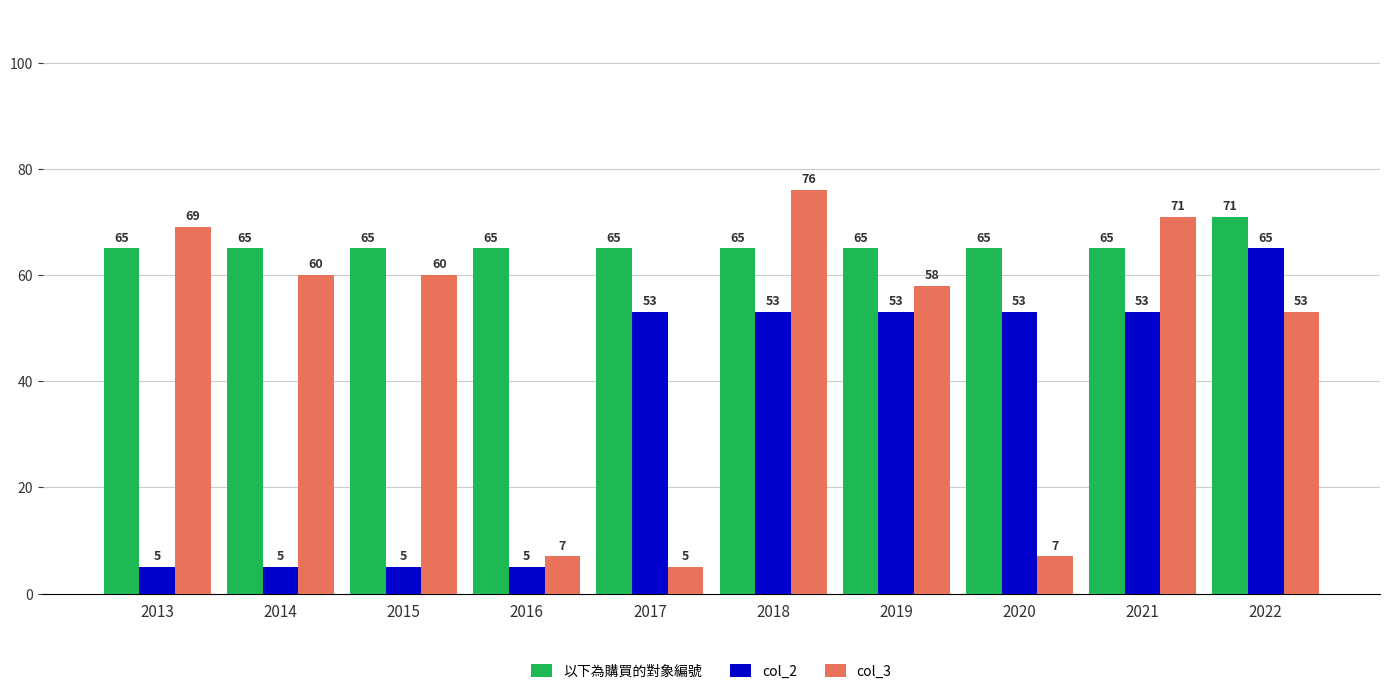

The 以下為購買的對象編號 series shows 65 at 2014. True or false?

True